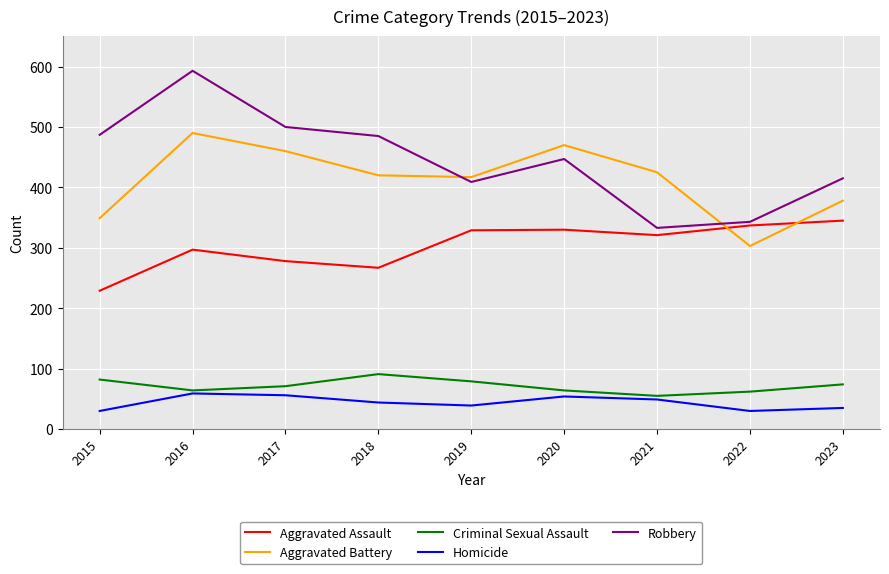

At which category is the sum across all series the highest?

2016